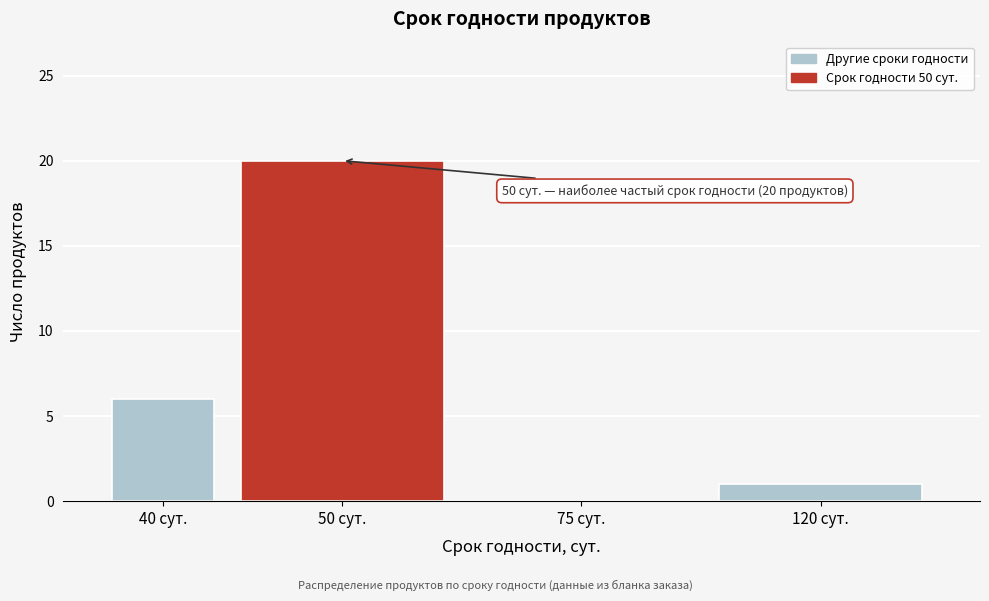

Reading left to right, transcribe all the data shown in this chart.

40 сут.=6	50 сут.=20	75 сут.=0	120 сут.=1